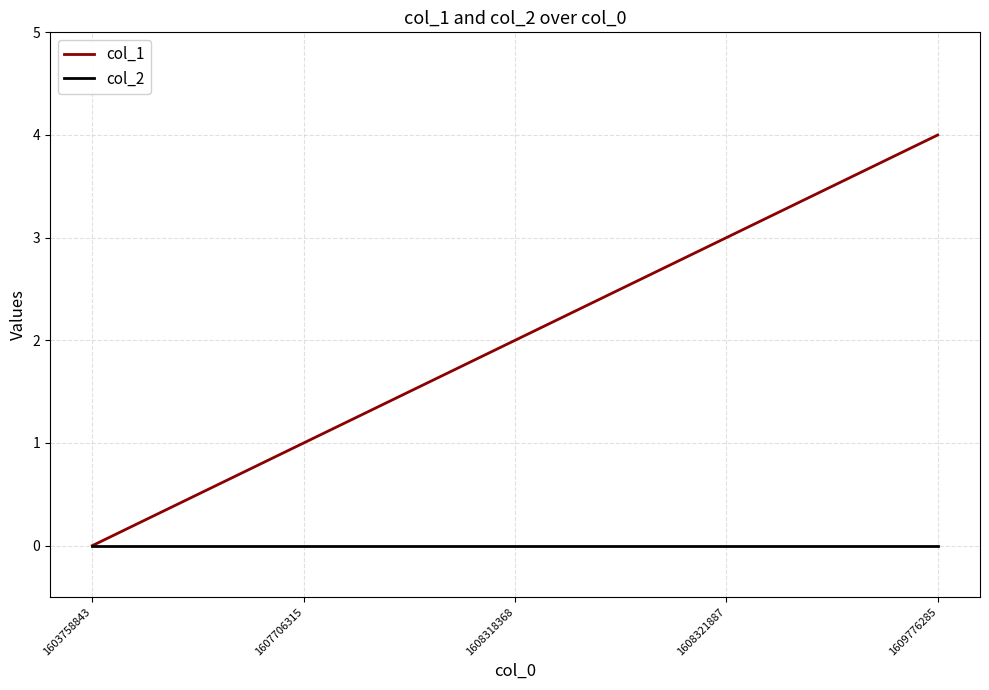

Is the value of col_2 at 1608318368 greater than the value of col_1 at 1608321887?

No